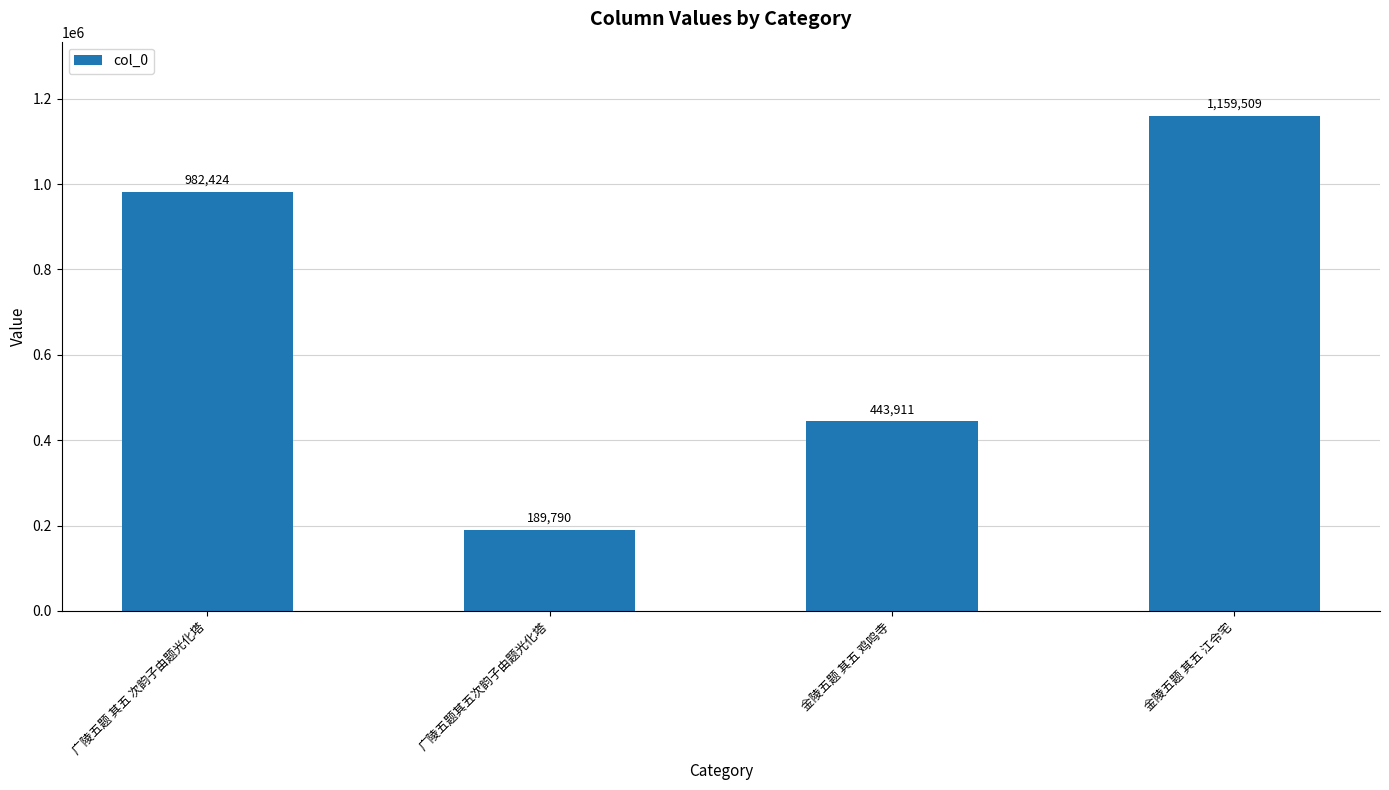

What is the maximum value shown in the chart?

1159509